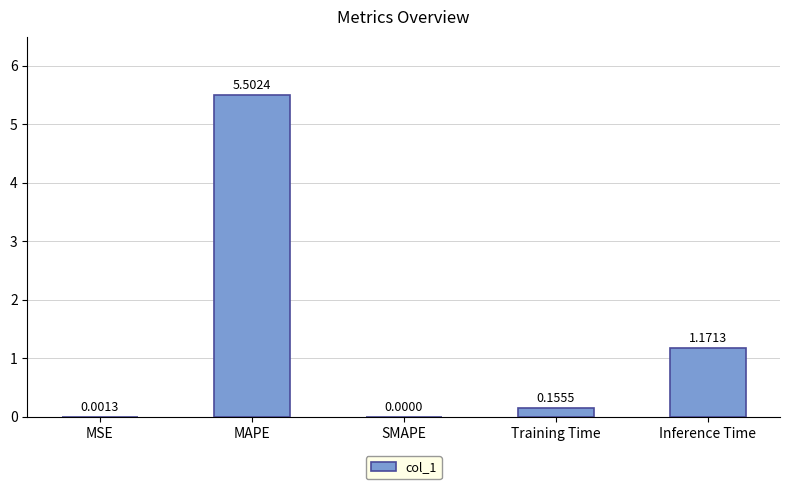

What is the sum of all values?

6.8